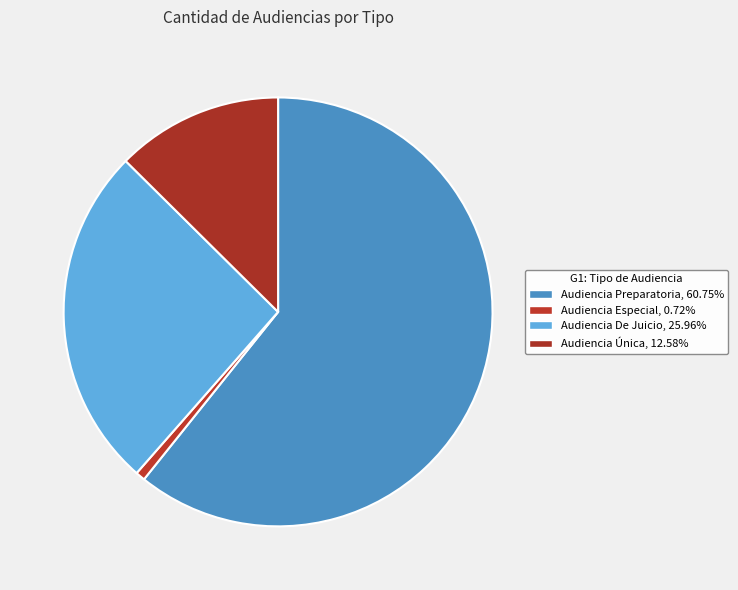

Which has a higher value, Audiencia Preparatoria or Audiencia Especial?

Audiencia Preparatoria